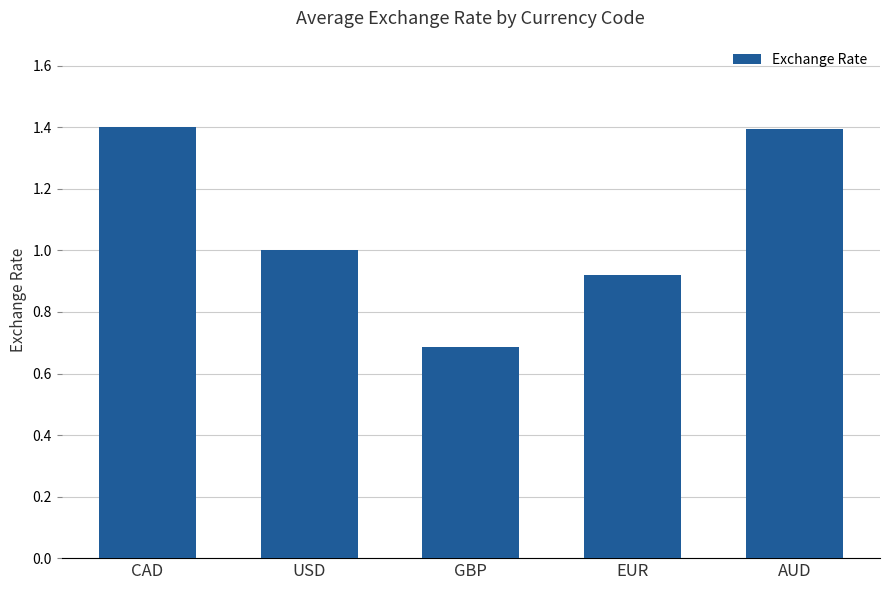

Does the chart contain stacked bars?

No